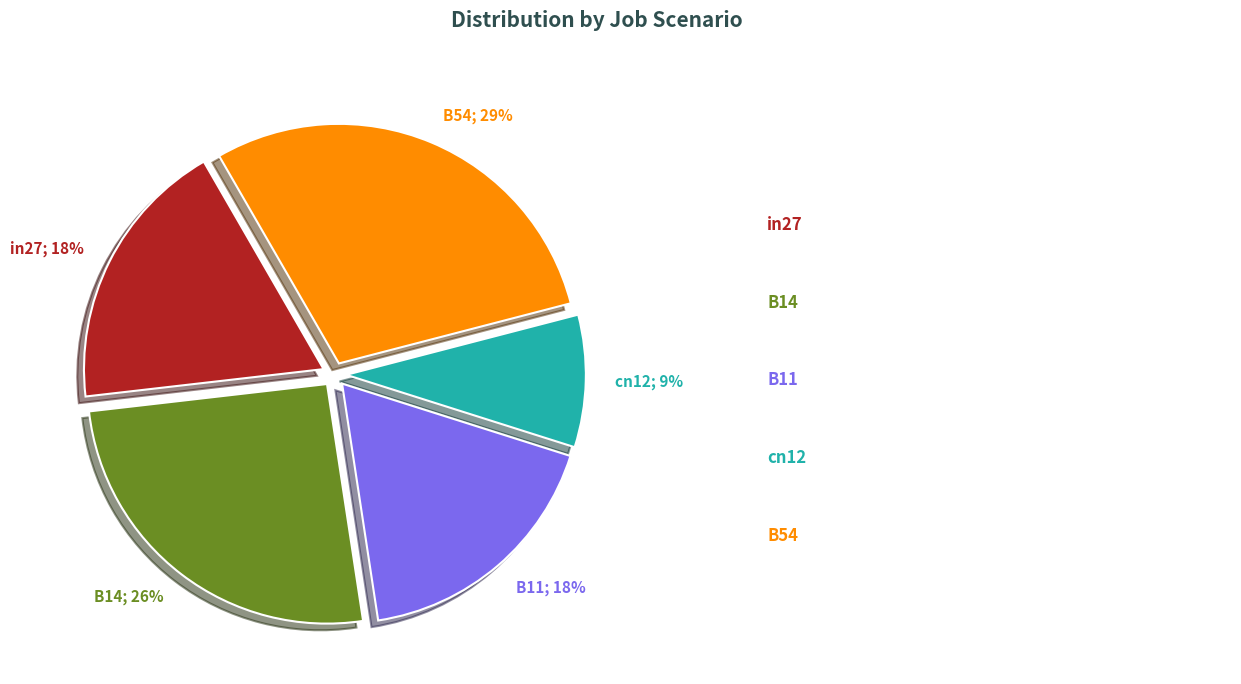

To the nearest percent, what is the average slice percentage?

20%